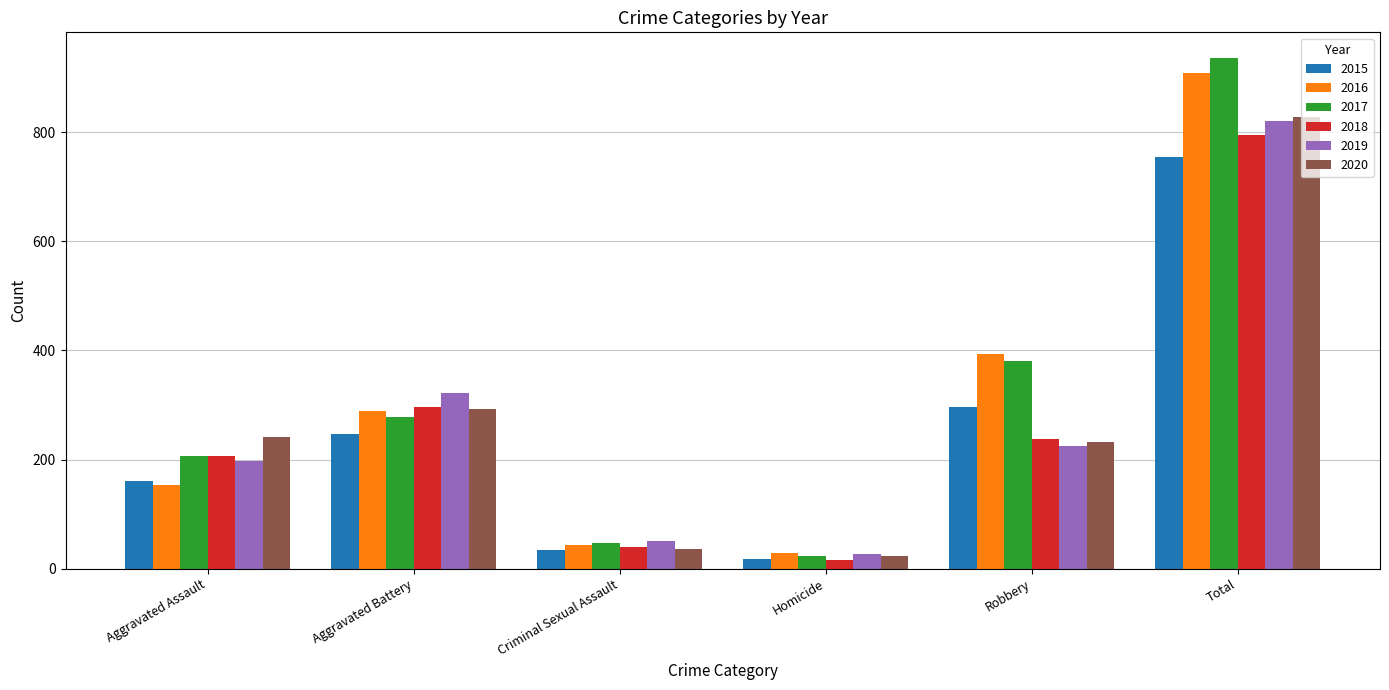

Rank the series by their maximum value, from highest to lowest.

2017, 2016, 2020, 2019, 2018, 2015